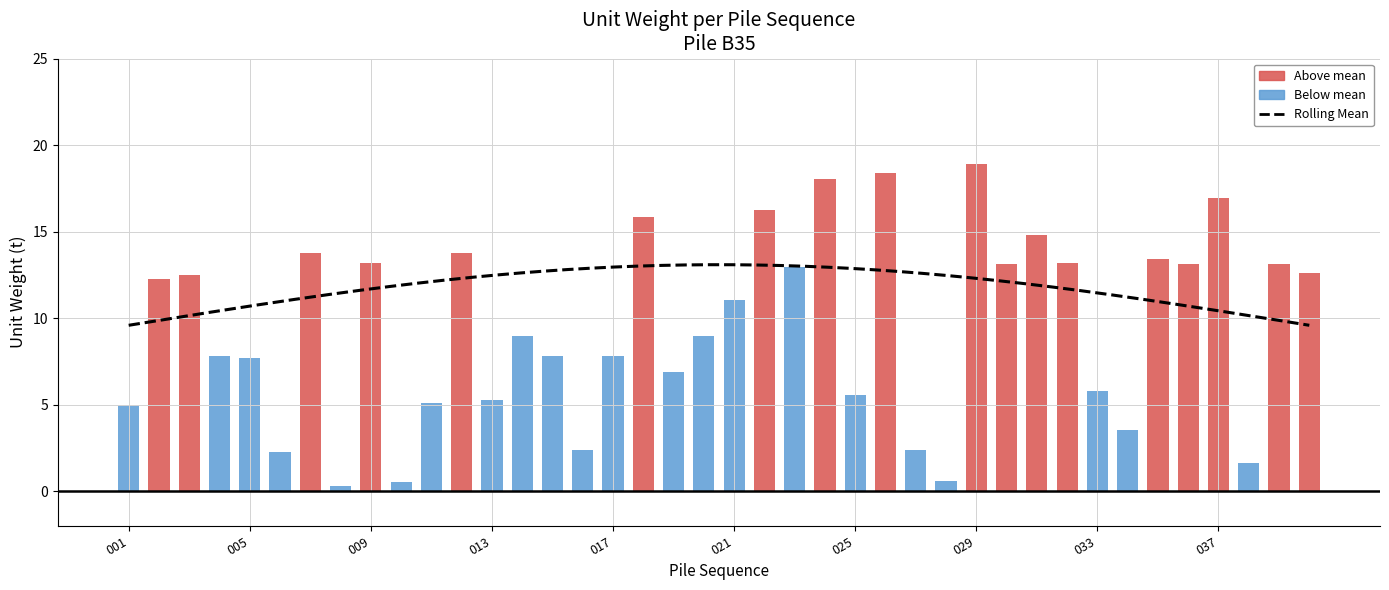

Reading left to right, extract all data points from this chart.

001=5.0	002=12.3	003=12.5	004=7.8	005=7.7	006=2.3	007=13.8	008=0.3	009=13.2	010=0.5	011=5.1	012=13.8	013=5.3	014=9.0	015=7.8	016=2.4	017=7.8	018=15.9	019=6.9	020=9.0	021=11.0	022=16.3	023=13.0	024=18.0	025=5.6	026=18.4	027=2.4	028=0.6	029=18.9	030=13.1	031=14.8	032=13.2	033=5.8	034=3.5	035=13.4	036=13.1	037=16.9	038=1.6	039=13.2	040=12.6